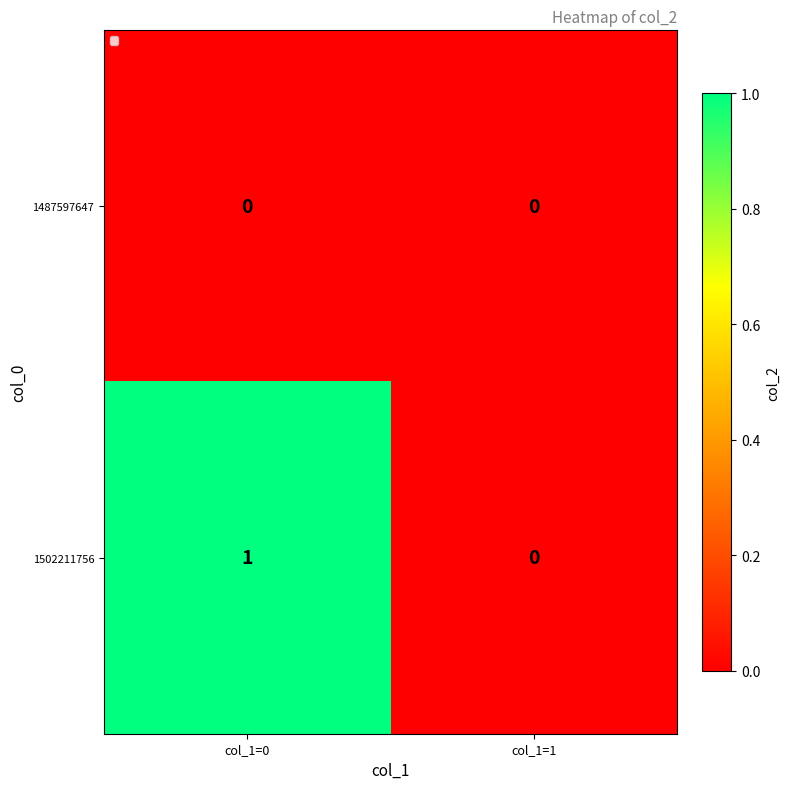

At which label is 1502211756 closest to 0?

col_1=1